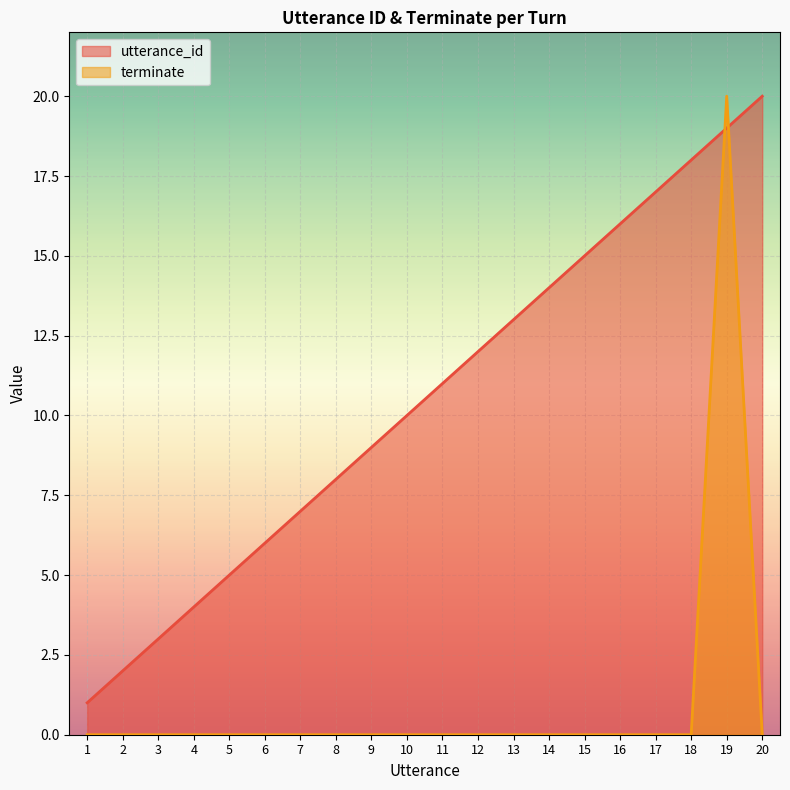

What is the lowest value of the utterance_id series?

1